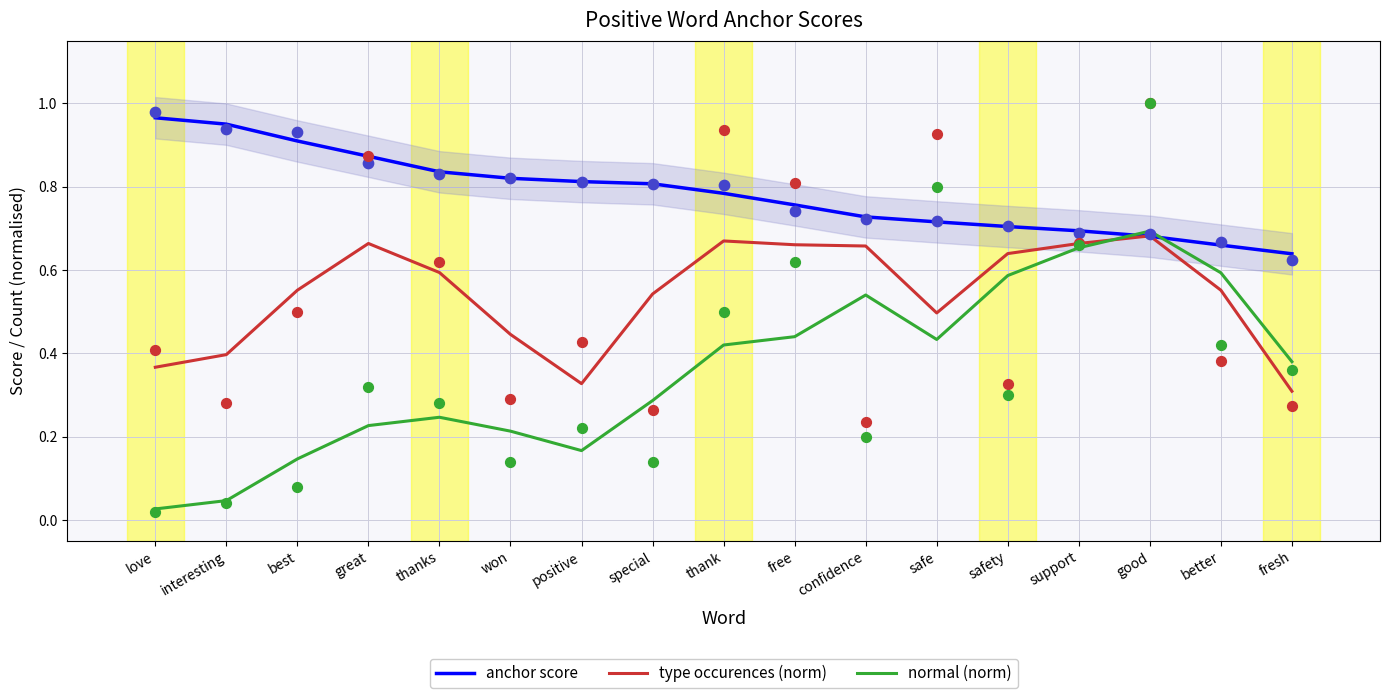

At how many categories does at least one series exceed 0?

17